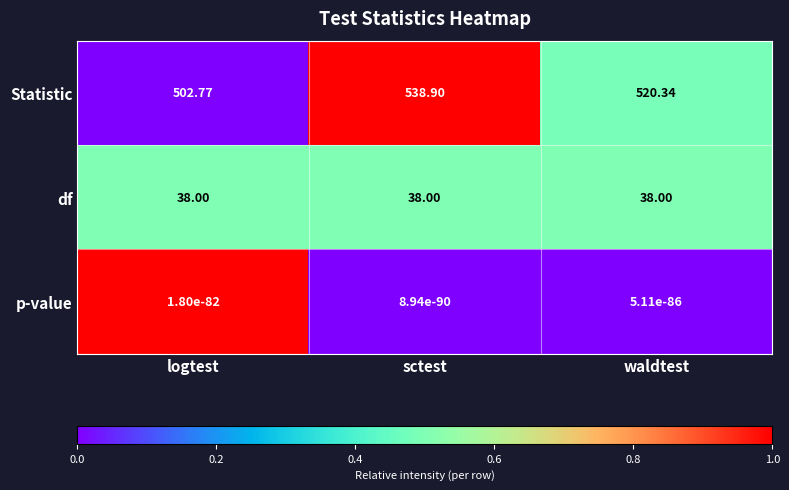

Is the value of p-value at sctest greater than the value of Statistic at waldtest?

No